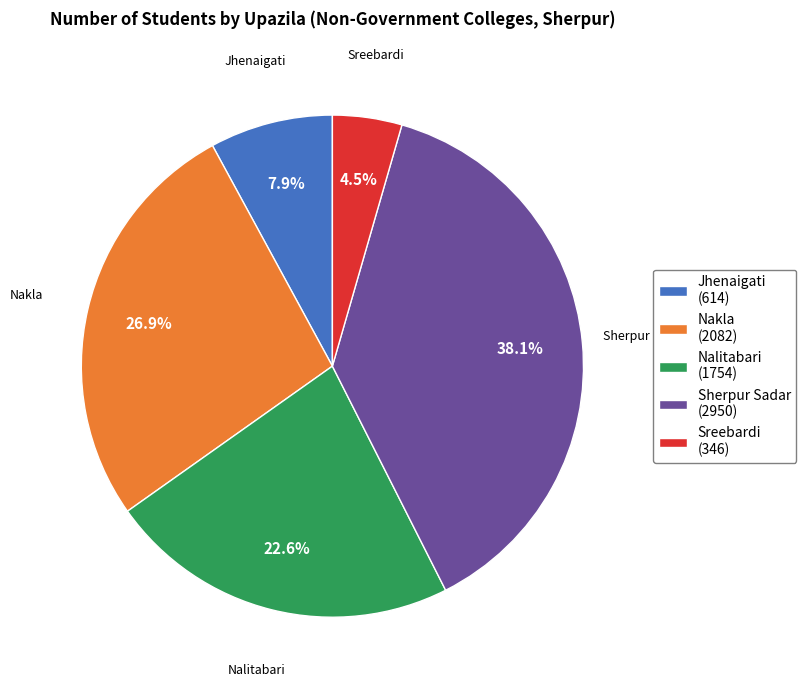

Count the number of slices in the pie.

5